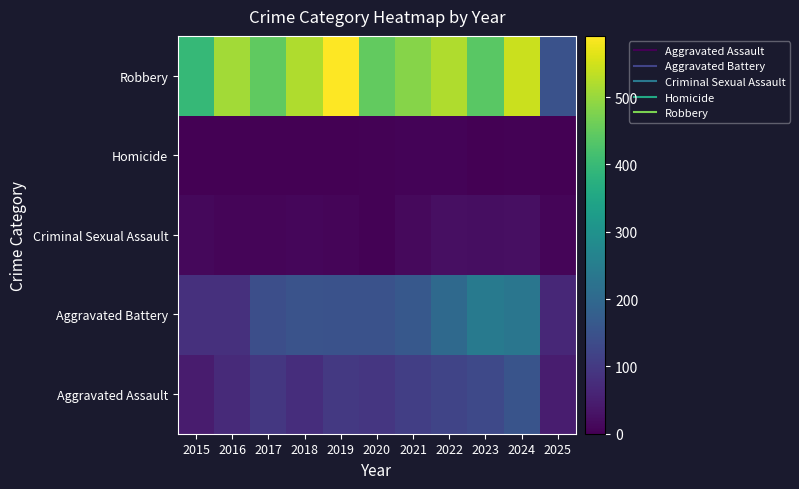

At which category is the sum across all series the highest?

2024